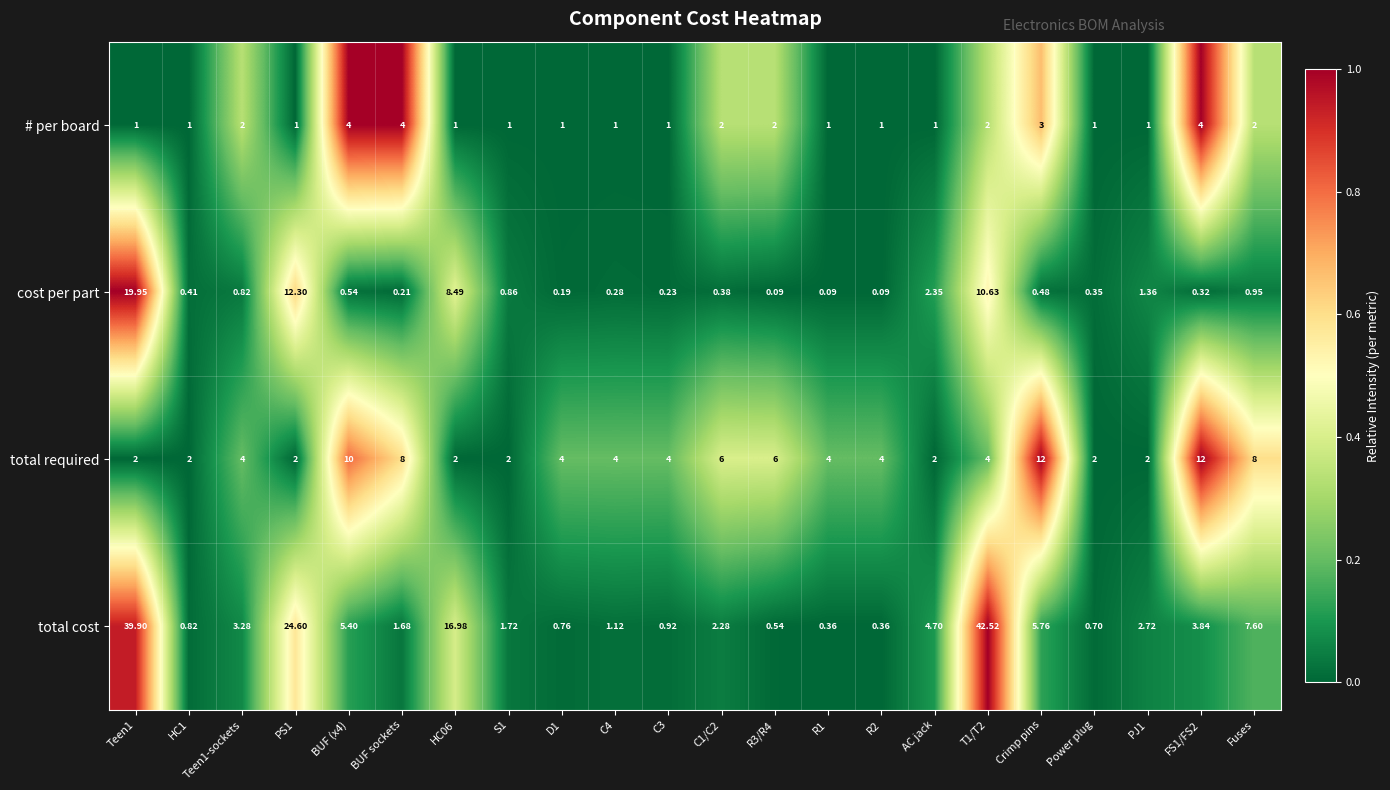

List the series in order of their overall mean, lowest first.

# per board, cost per part, total required, total cost